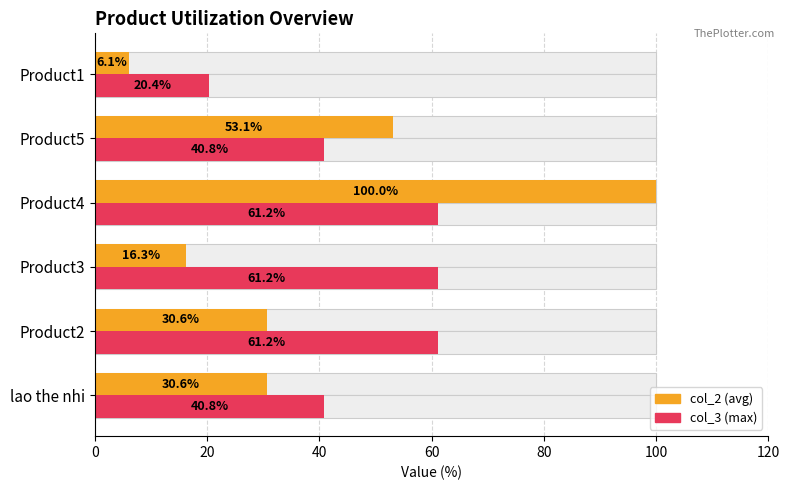

List the series in order of their peak value, lowest first.

col_3, col_2